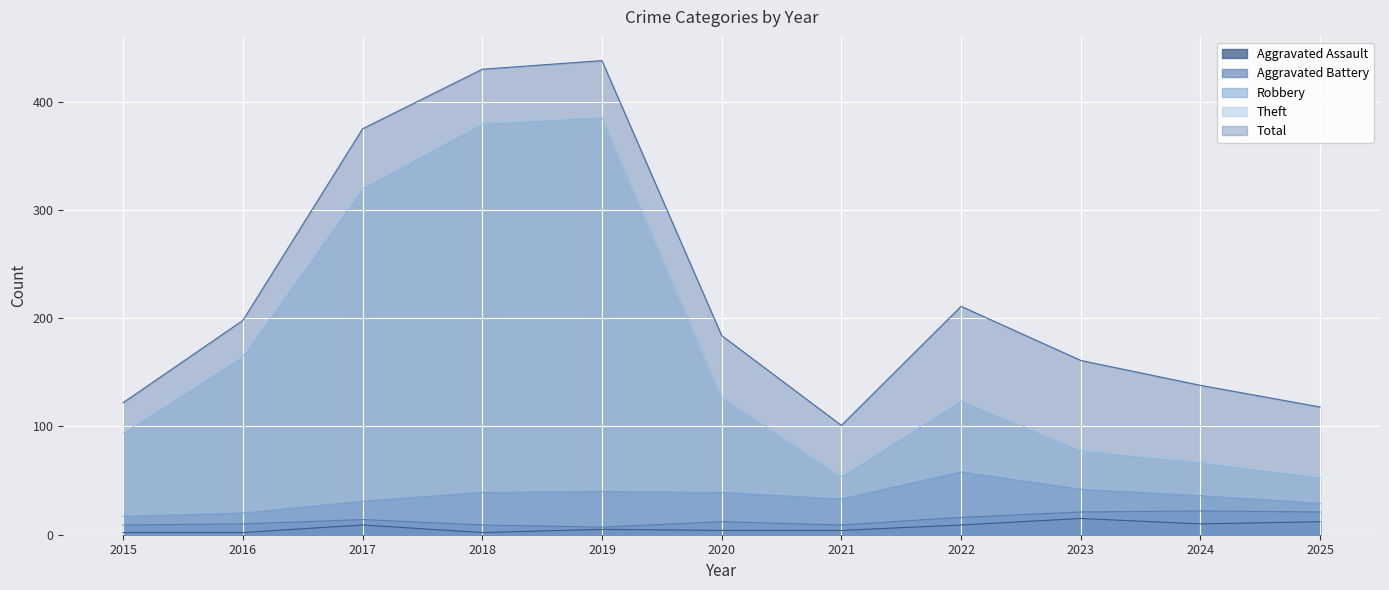

Which series has the largest total across all categories?

Total